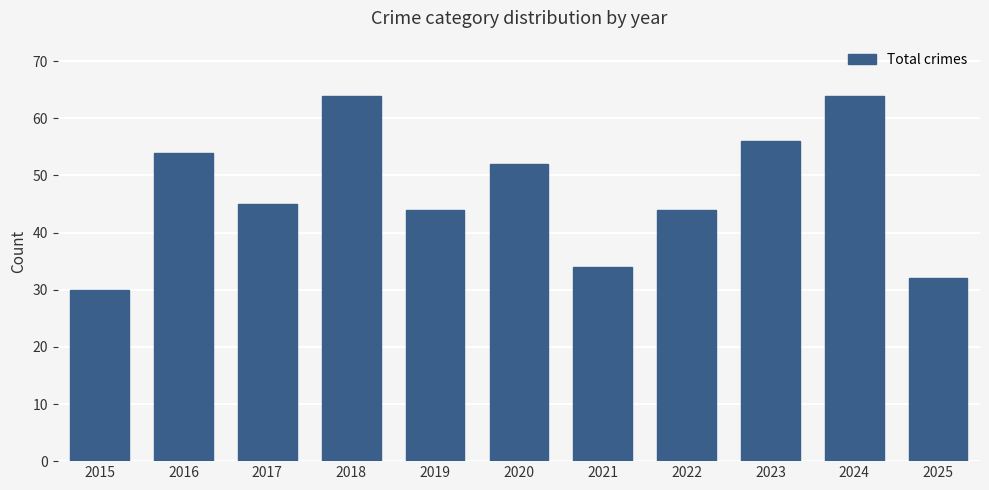

Reading right to left, extract all data points from this chart.

32	64	56	44	34	52	44	64	45	54	30